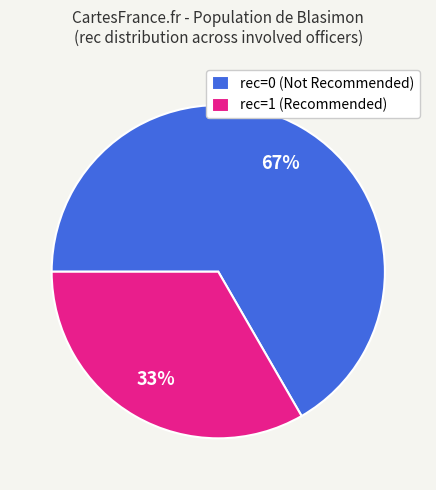

Count the number of slices in the pie.

2